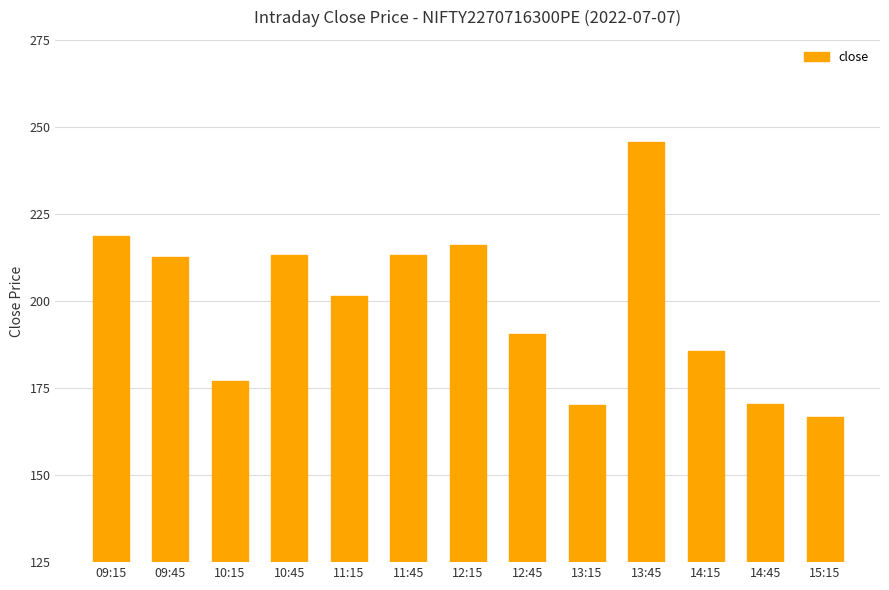

What is the greatest value displayed?

245.6